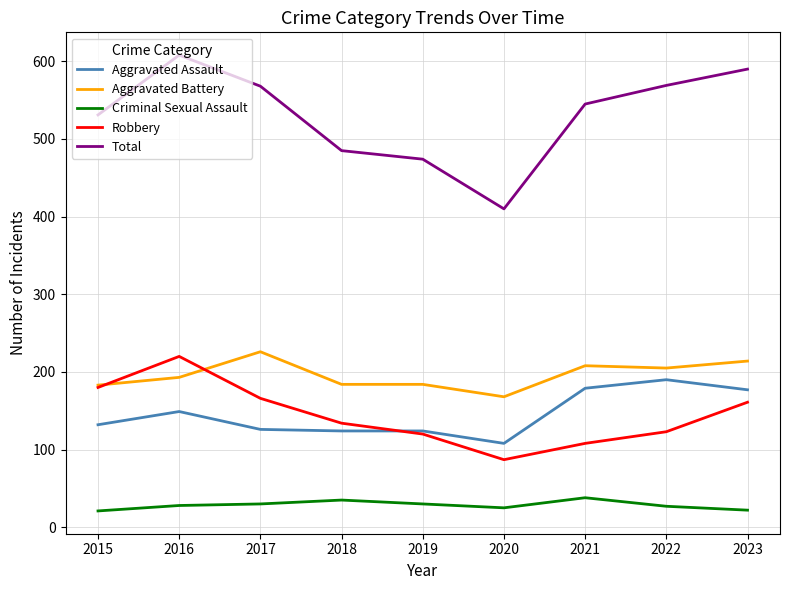

Which series has the largest total across all categories?

Total